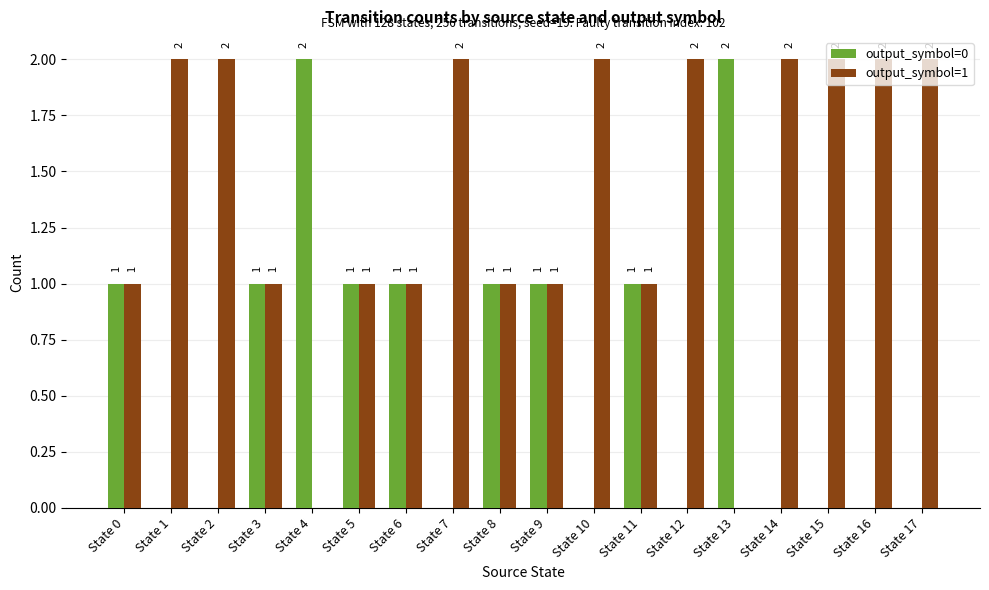

The output_symbol=1 series shows 3 at State 16. True or false?

False